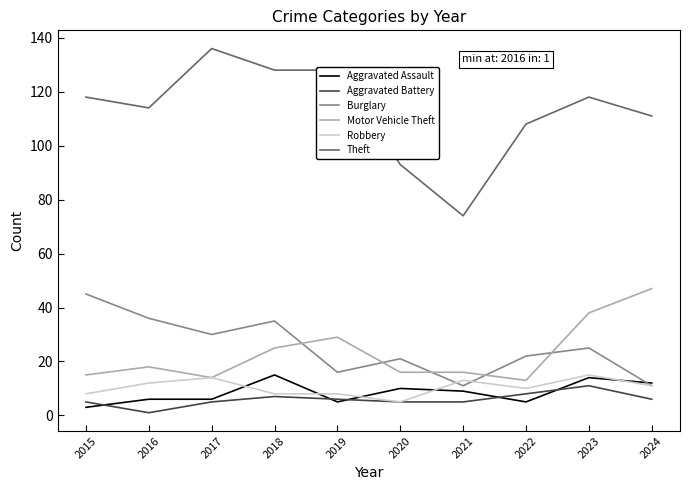

Which label corresponds to the largest value in the chart?

2017